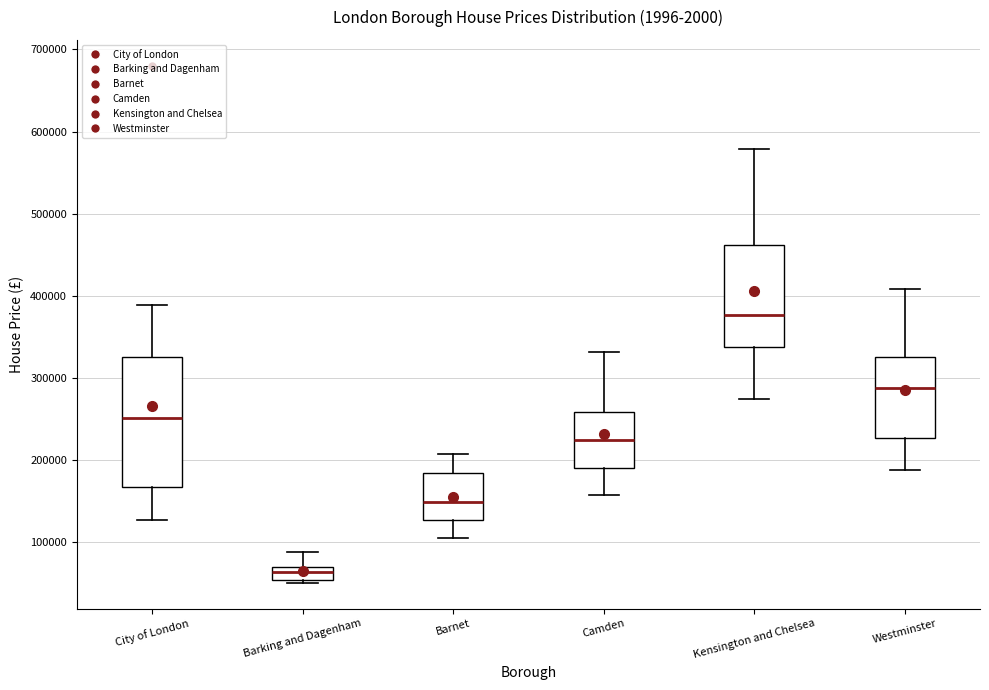

Reading left to right, transcribe this box plot: for each box, give where its median line is, the range the box spans, and where its two whiskers end, as read against the y-axis. The values are not printed on the chart, so give them approximately, as read against the axis.

City of London: median 250000, box 170000 to 330000, whiskers 130000 to 390000
Barking and Dagenham: median 60000, box 50000 to 70000, whiskers 50000 (just below the box's lower edge) to 90000
Barnet: median 150000, box 130000 to 180000, whiskers 110000 to 210000
Camden: median 220000, box 190000 to 260000, whiskers 160000 to 330000
Kensington and Chelsea: median 380000, box 340000 to 460000, whiskers 280000 to 580000
Westminster: median 290000, box 230000 to 330000, whiskers 190000 to 410000